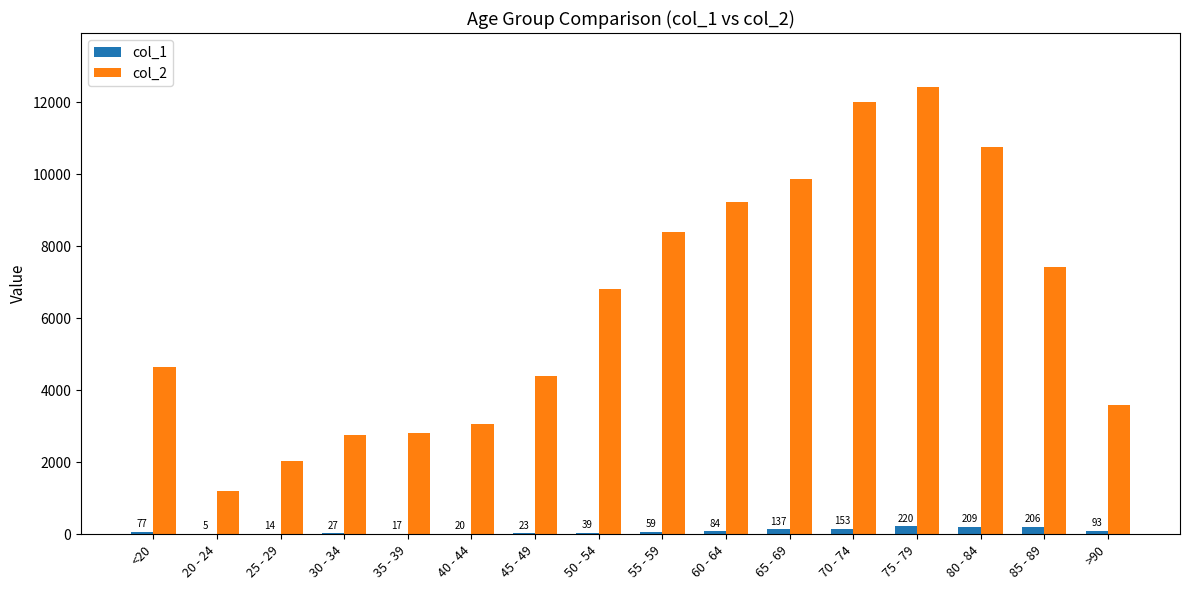

What is the approximate value of col_2 at 35 - 39, to the nearest 100?

2800